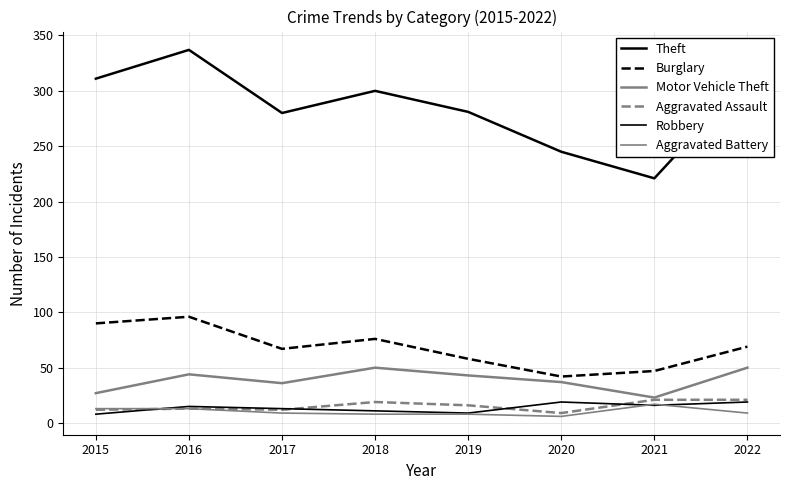

Where is Motor Vehicle Theft nearest to the value 36?

2017